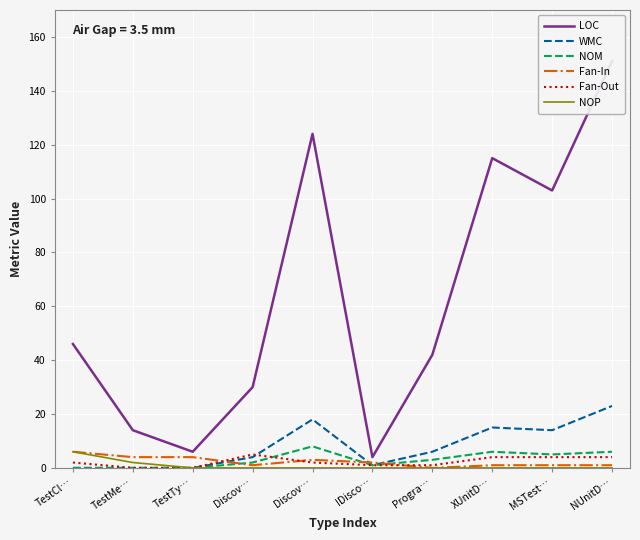

Is it true that NOP equals 3 at IDisco…?

False